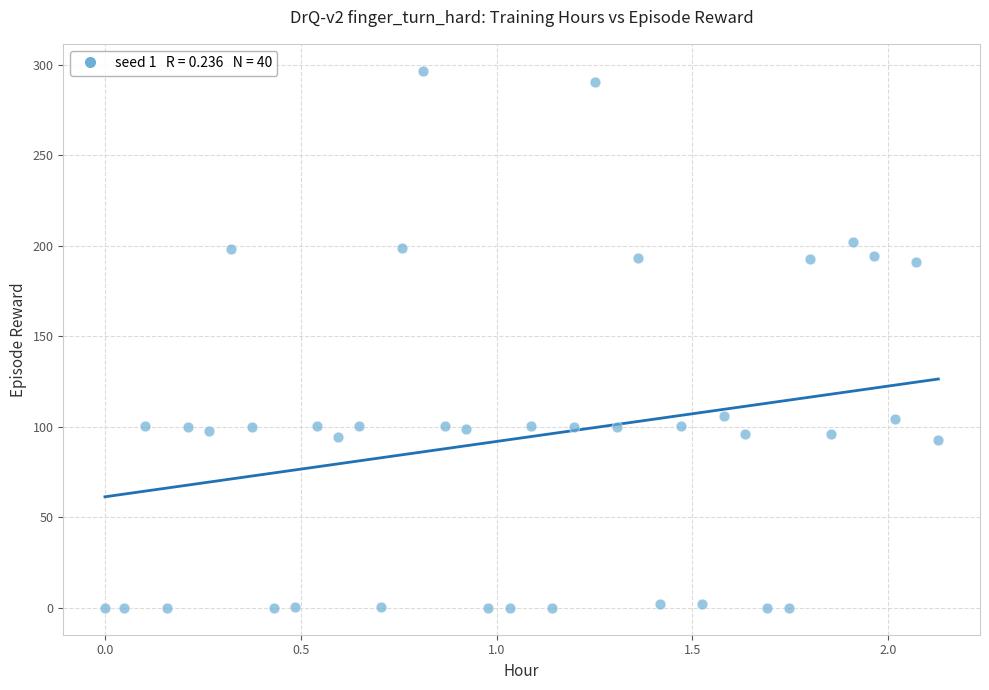

What is the range of X values (max minus min)?

2.1